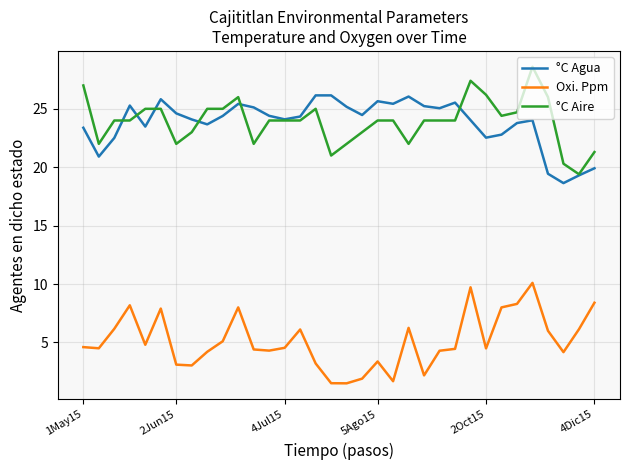

List the series in order of their peak value, highest first.

°C Aire, °C Agua, Oxi. Ppm